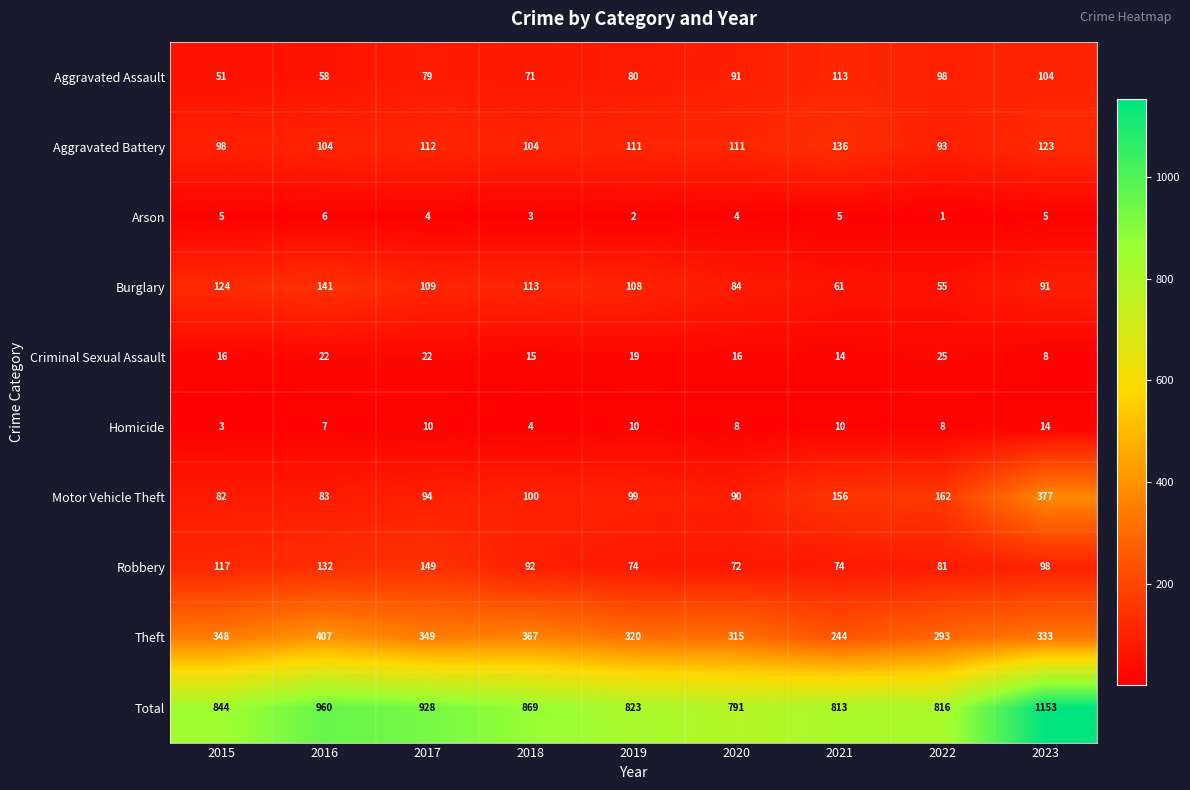

At which category is the sum across all series the highest?

2023